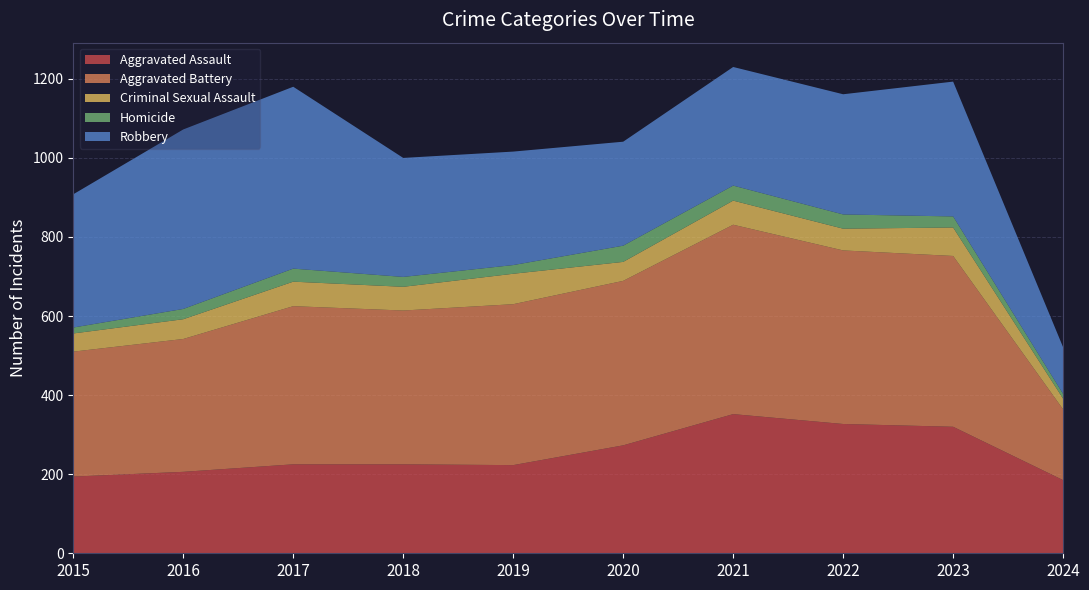

Reading left to right, what are all the values shown in this chart?

Aggravated Assault: 2015=194	2016=206	2017=225	2018=225	2019=223	2020=273	2021=352	2022=327	2023=320	2024=185
Aggravated Battery: 2015=316	2016=336	2017=400	2018=389	2019=407	2020=416	2021=479	2022=439	2023=432	2024=179
Criminal Sexual Assault: 2015=46	2016=50	2017=62	2018=60	2019=77	2020=48	2021=61	2022=55	2023=72	2024=27
Homicide: 2015=15	2016=26	2017=33	2018=25	2019=22	2020=41	2021=38	2022=36	2023=28	2024=12
Robbery: 2015=337	2016=454	2017=460	2018=301	2019=287	2020=263	2021=300	2022=304	2023=341	2024=118